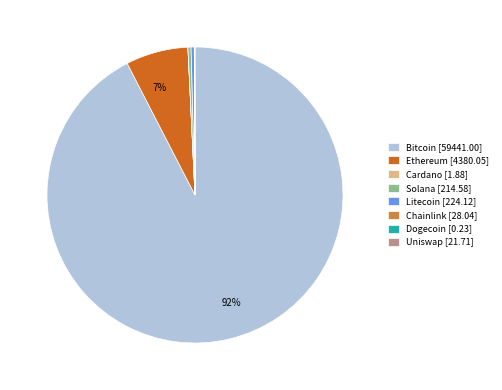

To the nearest percent, what portion does Ethereum [4380.05] represent?

7%